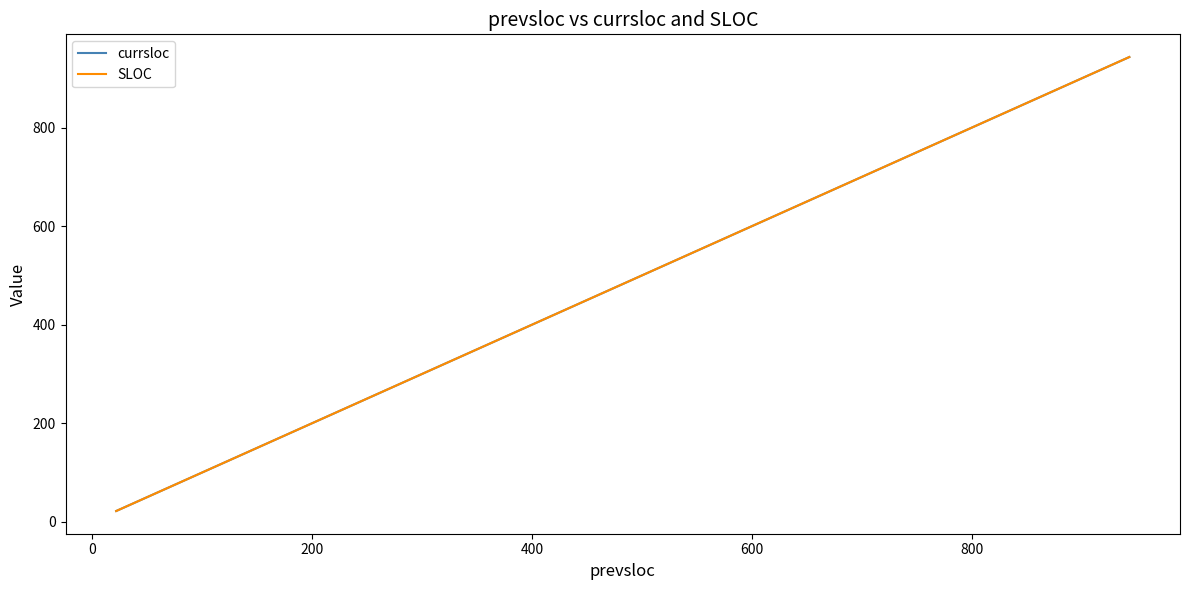

Which series has the largest total across all categories?

currsloc